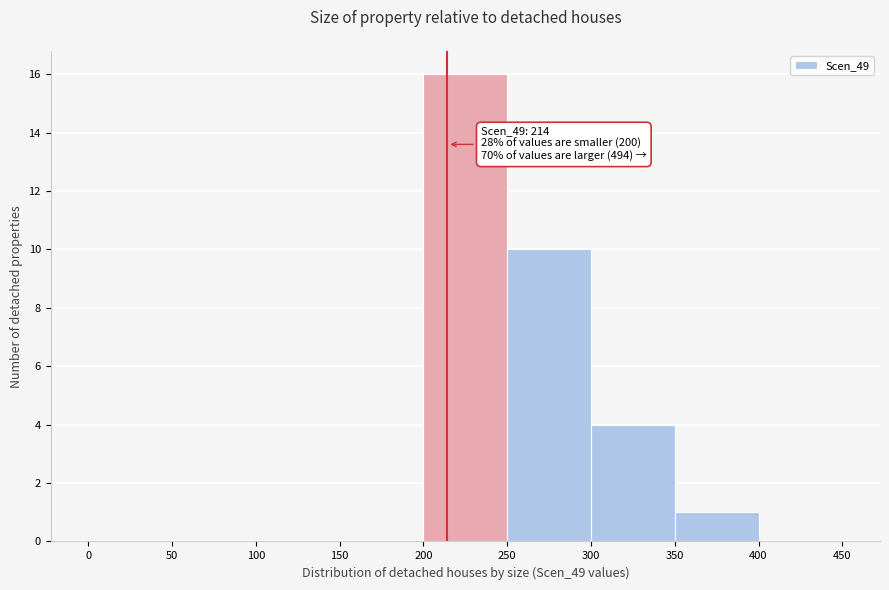

Over which range of the x-axis is the bar tallest?

200 to 250